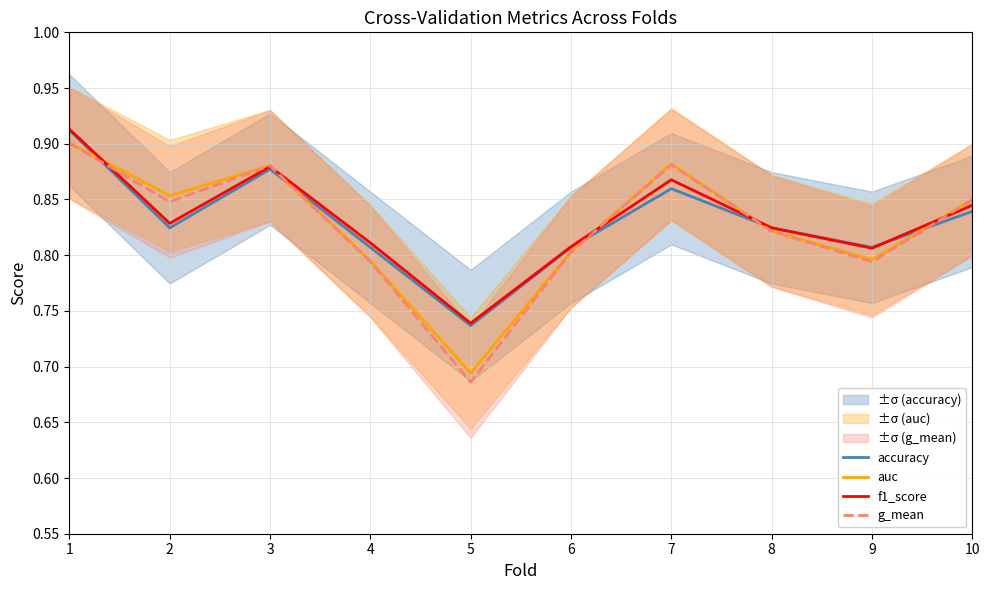

Reading left to right, what are all the values shown in this chart?

accuracy: 1=0.9	2=0.8	3=0.9	4=0.8	5=0.7	6=0.8	7=0.9	8=0.8	9=0.8	10=0.8
auc: 1=0.9	2=0.9	3=0.9	4=0.8	5=0.7	6=0.8	7=0.9	8=0.8	9=0.8	10=0.8
f1_score: 1=0.9	2=0.8	3=0.9	4=0.8	5=0.7	6=0.8	7=0.9	8=0.8	9=0.8	10=0.8
g_mean: 1=0.9	2=0.8	3=0.9	4=0.8	5=0.7	6=0.8	7=0.9	8=0.8	9=0.8	10=0.8